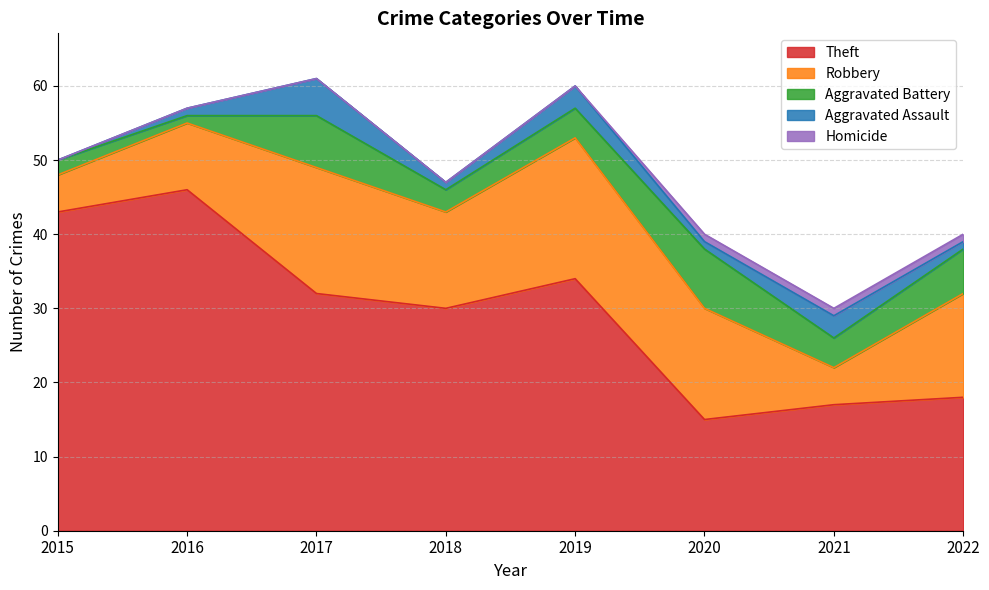

What are all the series names shown in the legend?

Theft, Robbery, Aggravated Battery, Aggravated Assault, Homicide